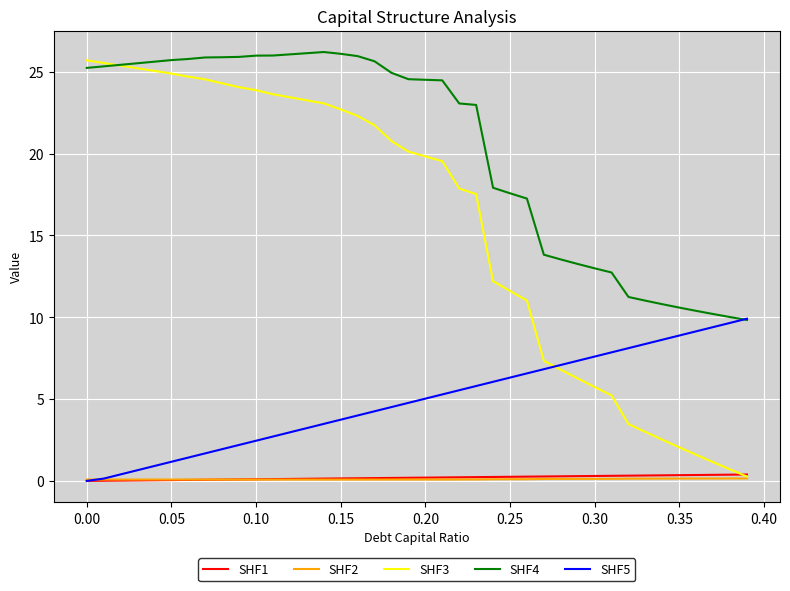

What is the maximum value shown in the chart?

26.2